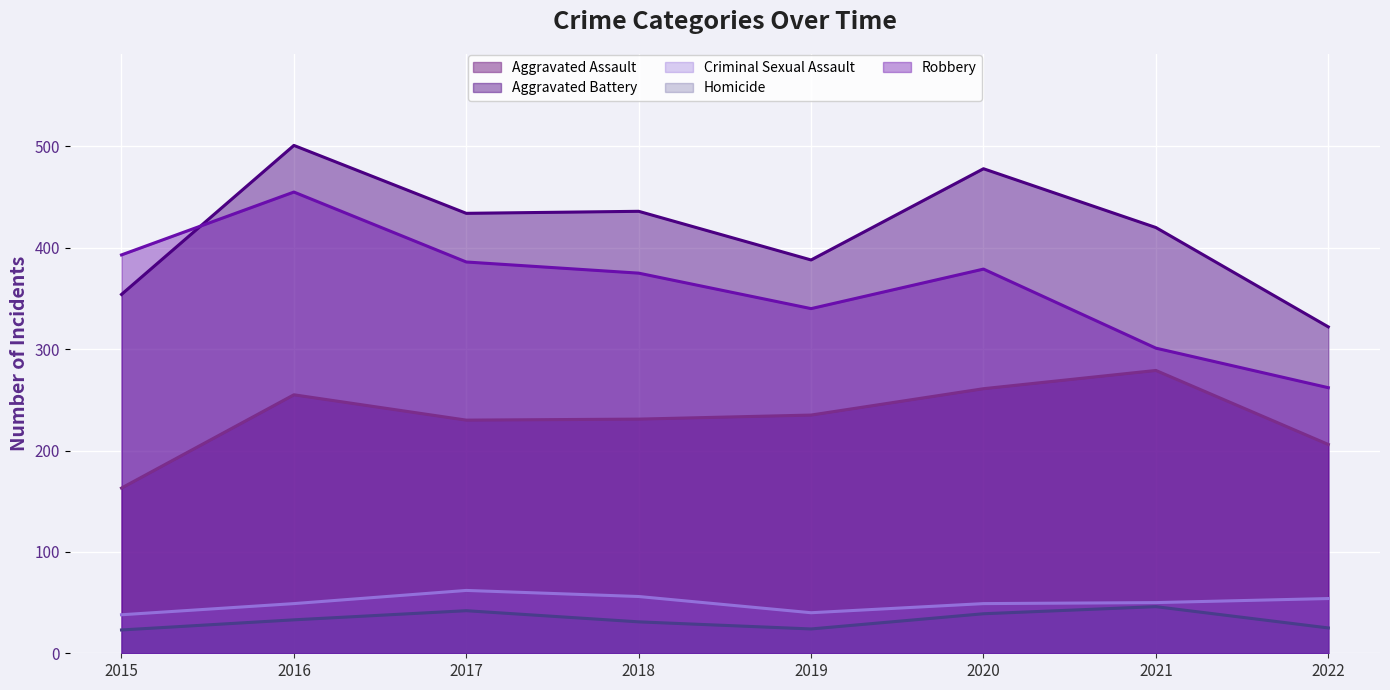

What is the lowest value of the Aggravated Battery series?

322